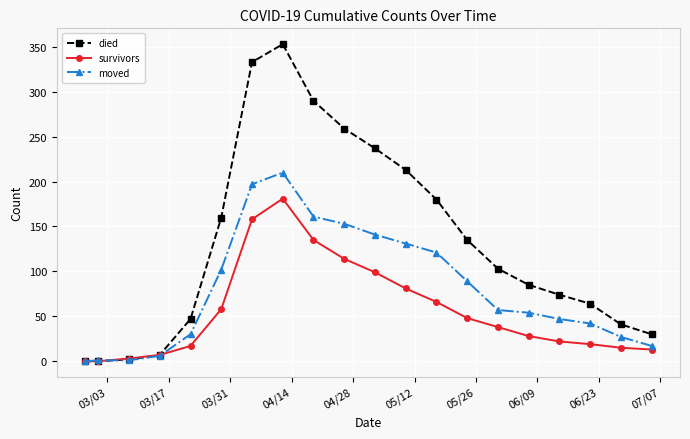

What is the value of the died point at the 3rd from the left?

2